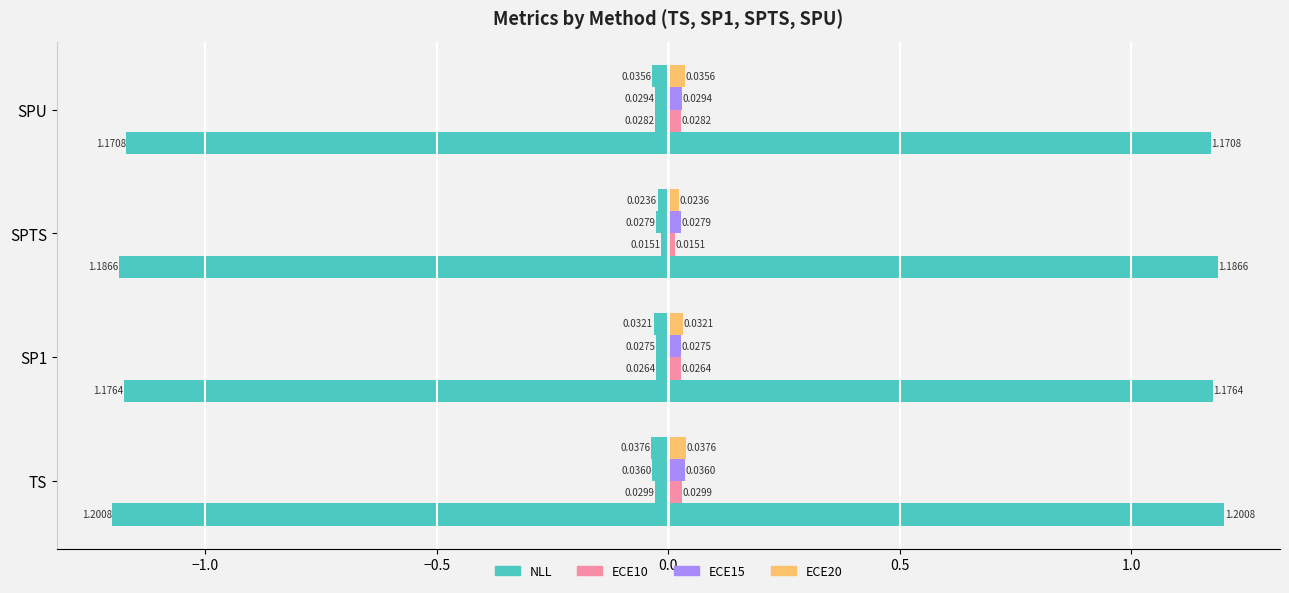

Which series has the widest spread of values?

NLL (neg)